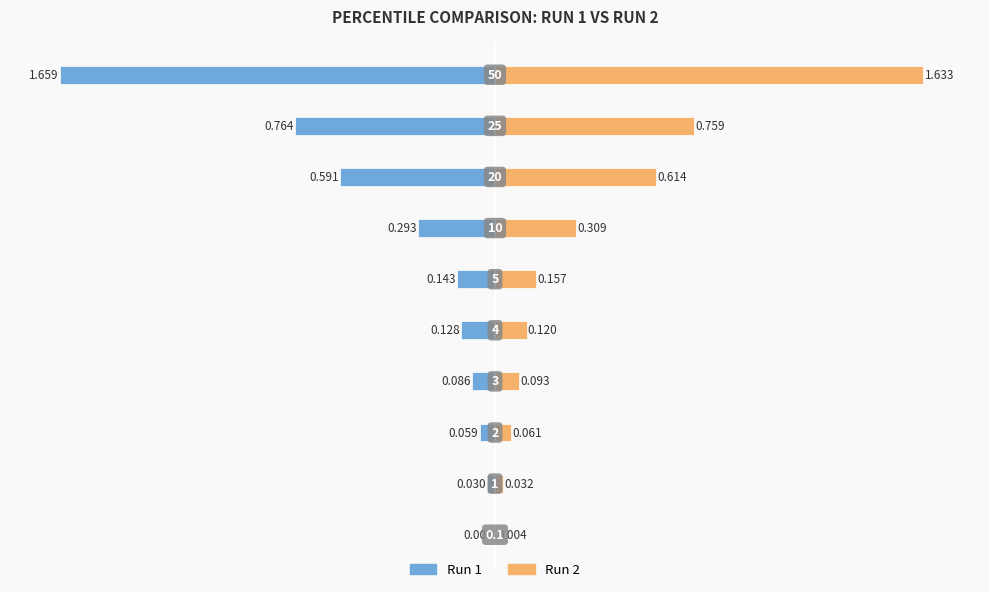

Reading right to left, what are all the values shown in this chart?

Run 1: -1.7	-0.8	-0.6	-0.3	-0.1	-0.1	-0.1	-0.1	-0.0	-0.0
Run 2: 1.6	0.8	0.6	0.3	0.2	0.1	0.1	0.1	0.0	0.0